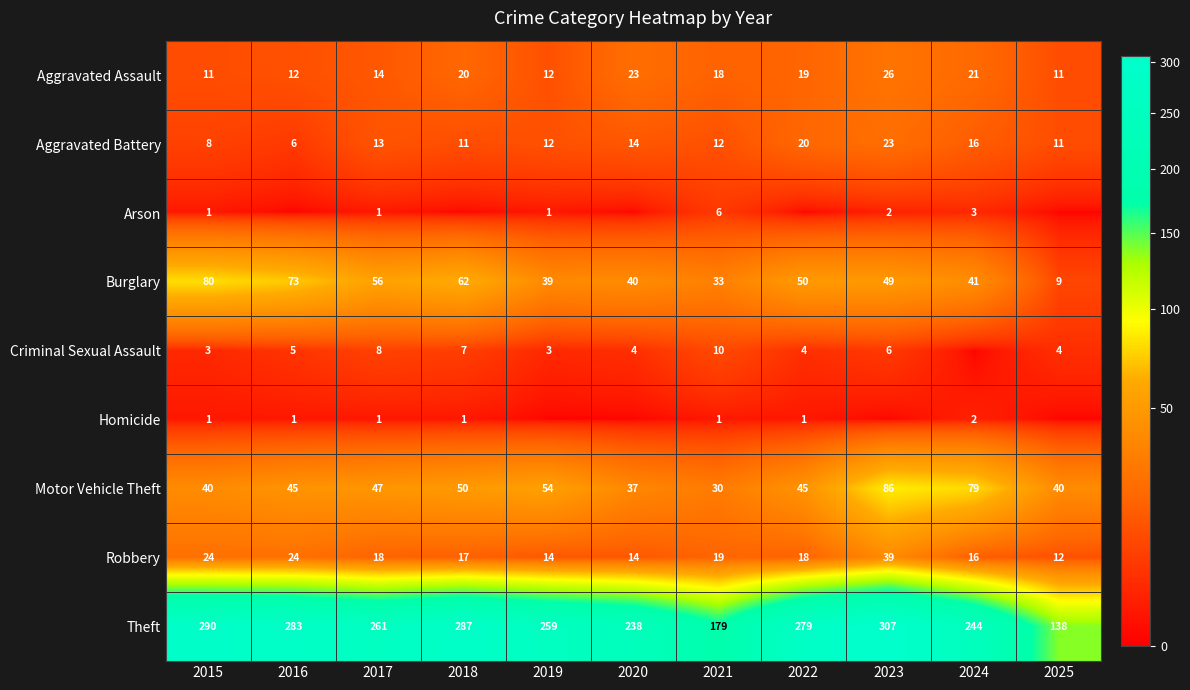

Is it true that Burglary equals 62 at 2018?

True